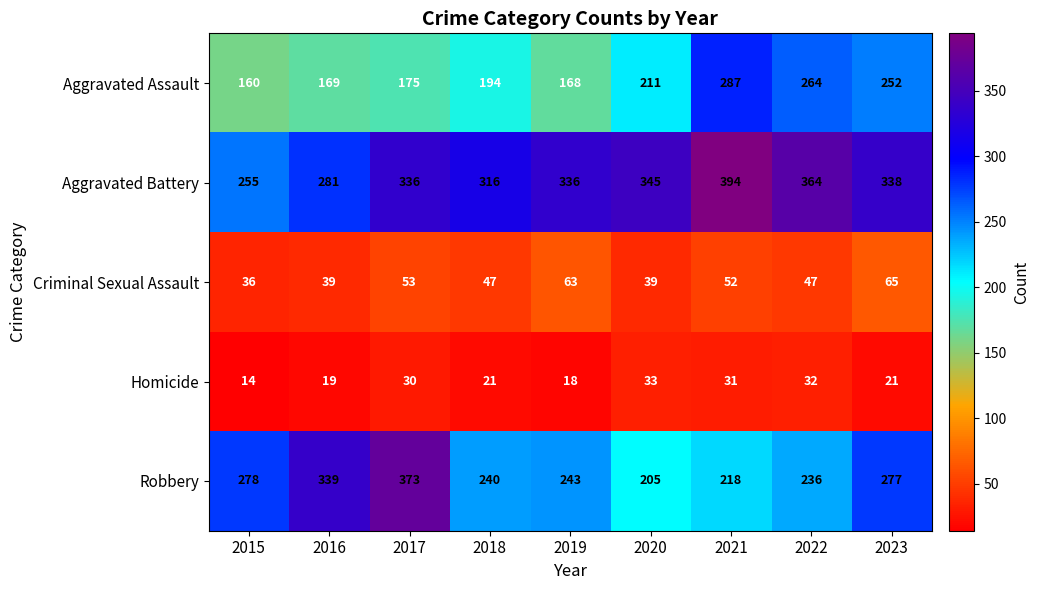

What is the sum of the Homicide values at 2022 and 2016?

51